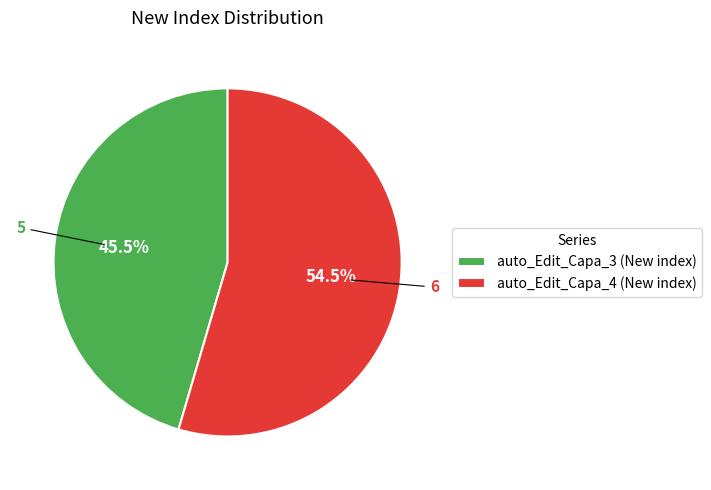

Which slice is the largest?

auto_Edit_Capa_4